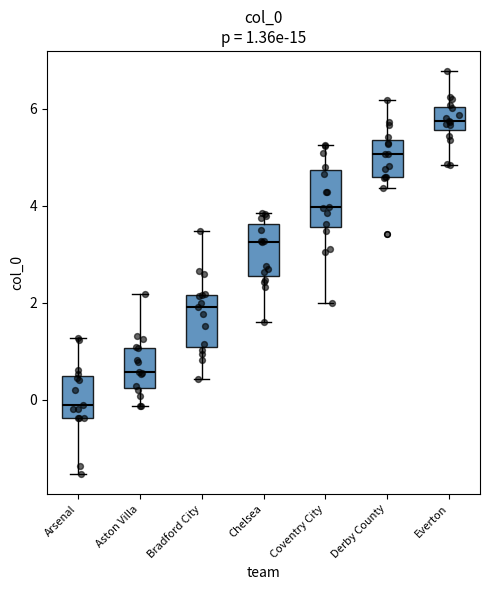

Which box's median line is the highest?

Everton